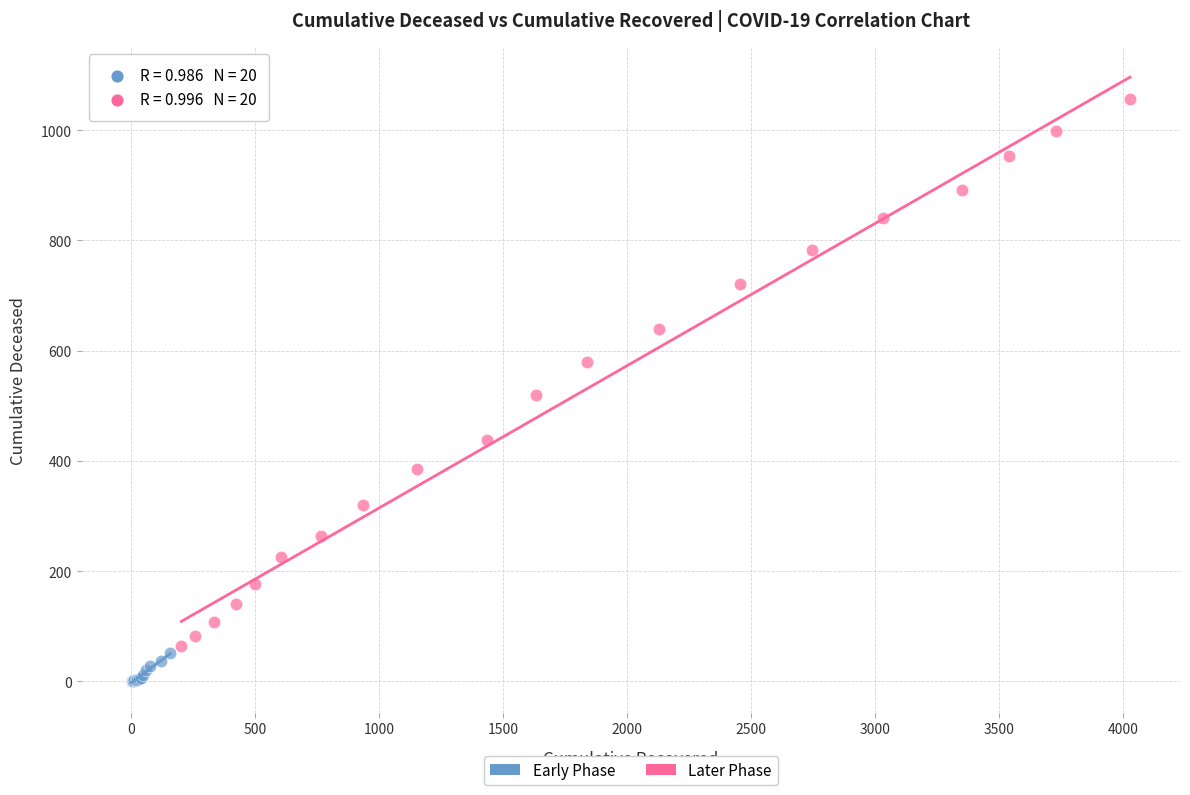

Which series has the widest spread of Y values?

Later Phase